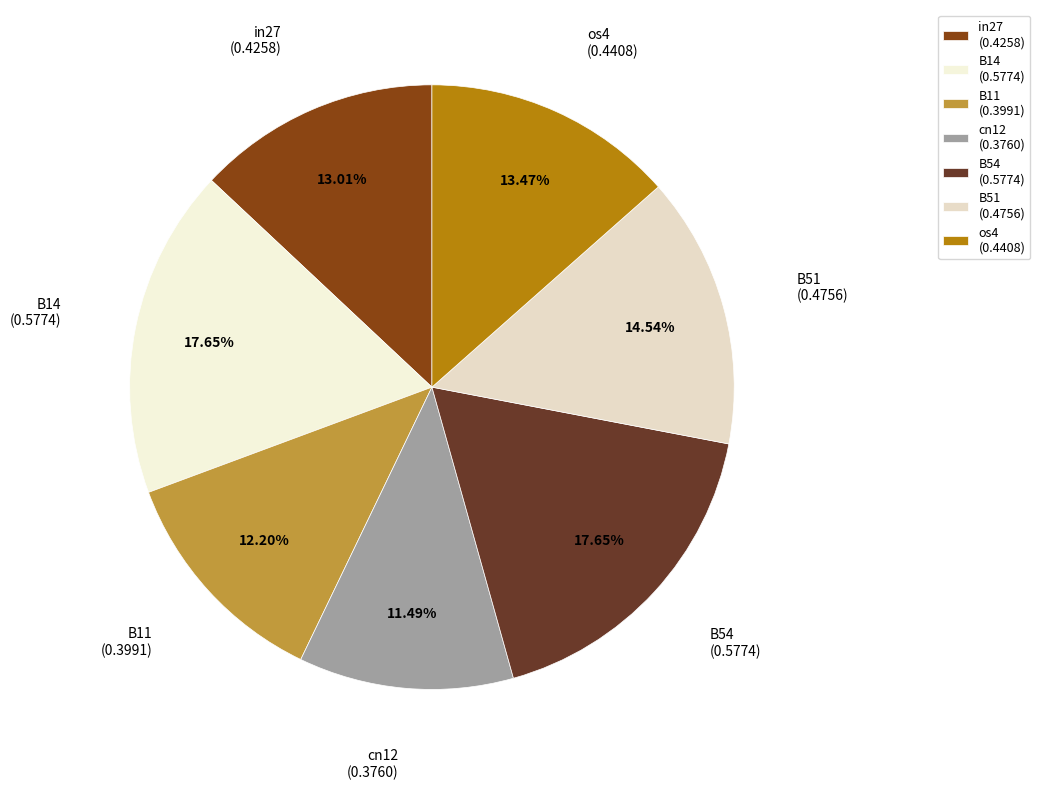

Does B51 account for over 50% of the chart?

No